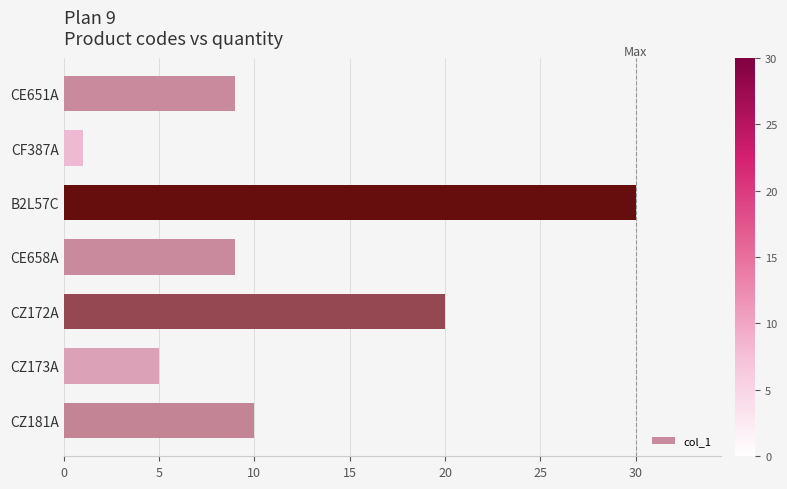

What is the average value?

12